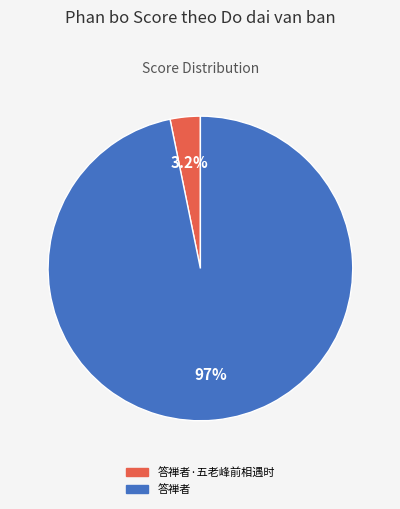

What percentage is the 答禅者 slice, to the nearest percent?

97%